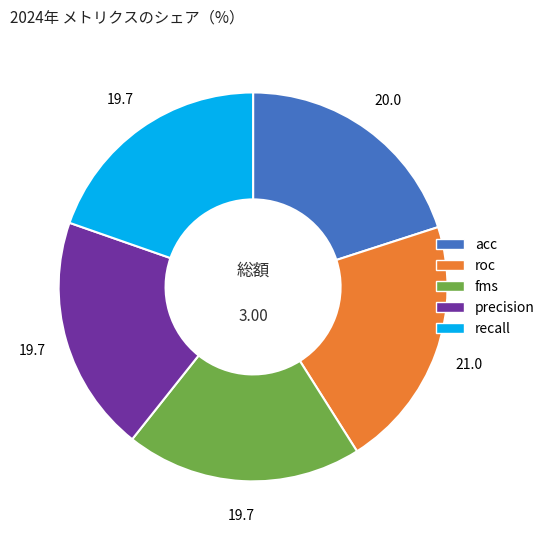

Is it true that roc is 21% of the pie?

True